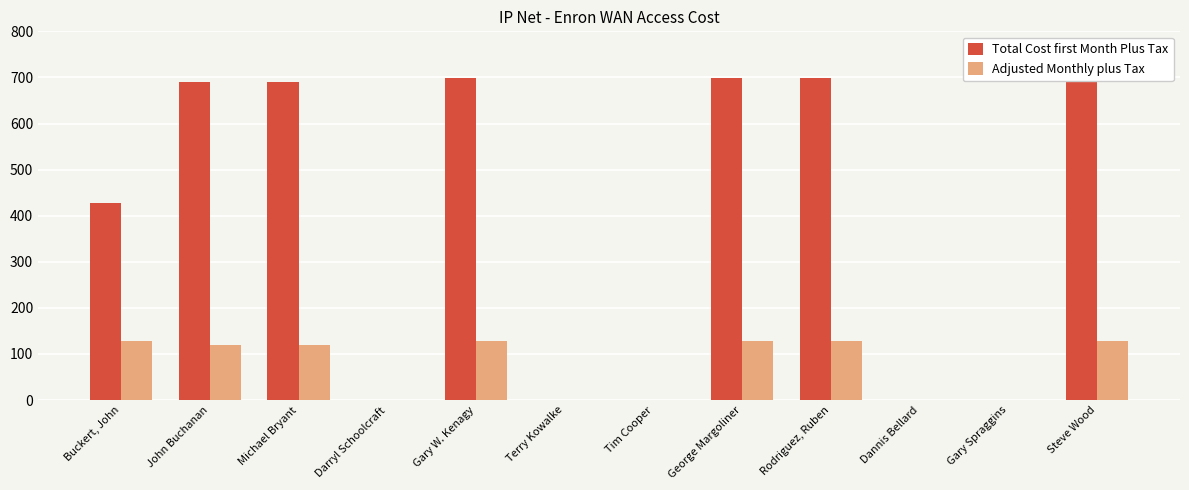

Which label corresponds to the smallest value in the chart?

Darryl Schoolcraft